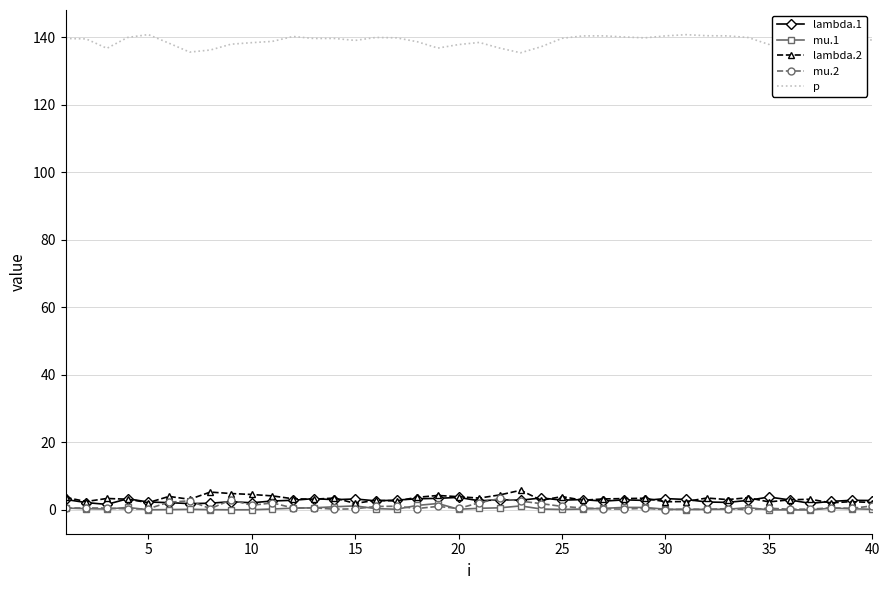

True or false: mu.2 has more than 0 points higher than both neighbors.

True